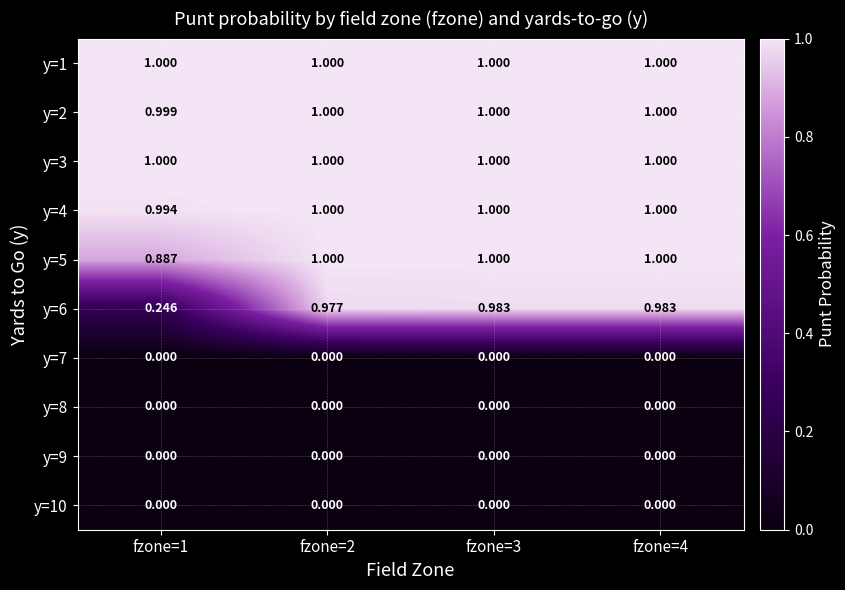

Is the value of y=6 at fzone=3 greater than the value of y=10 at fzone=4?

Yes